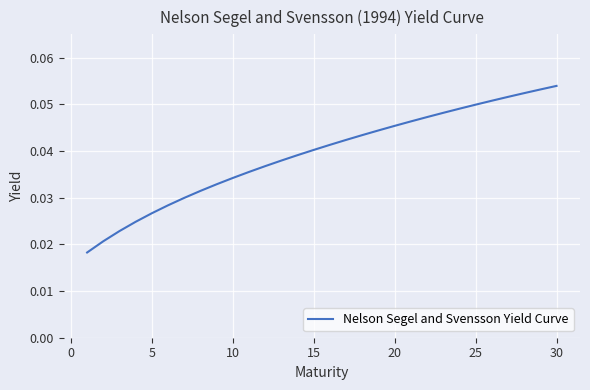

Does the chart display data point markers on the line(s)?

No